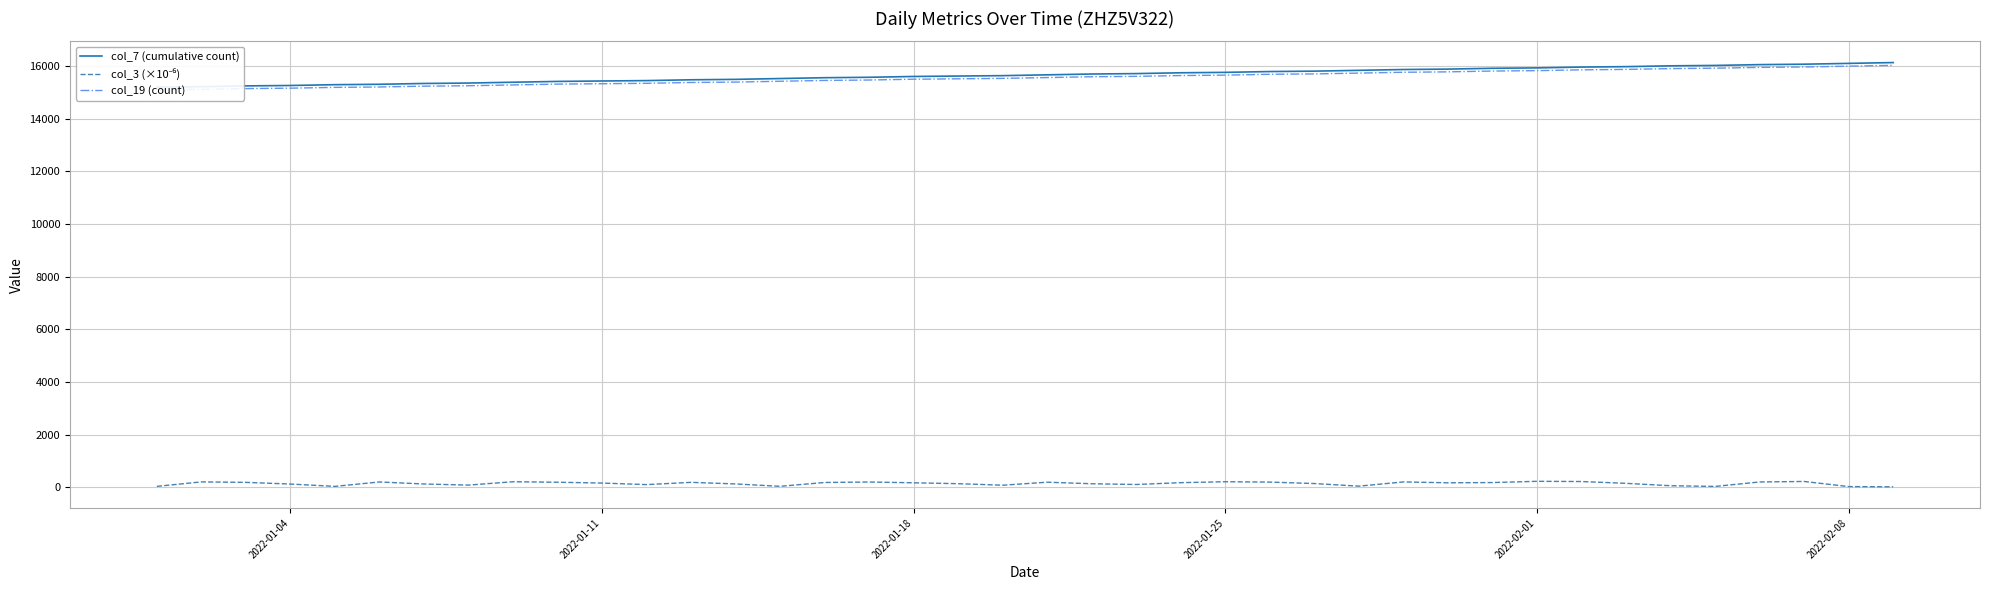

What is the greatest value displayed?

16134.0